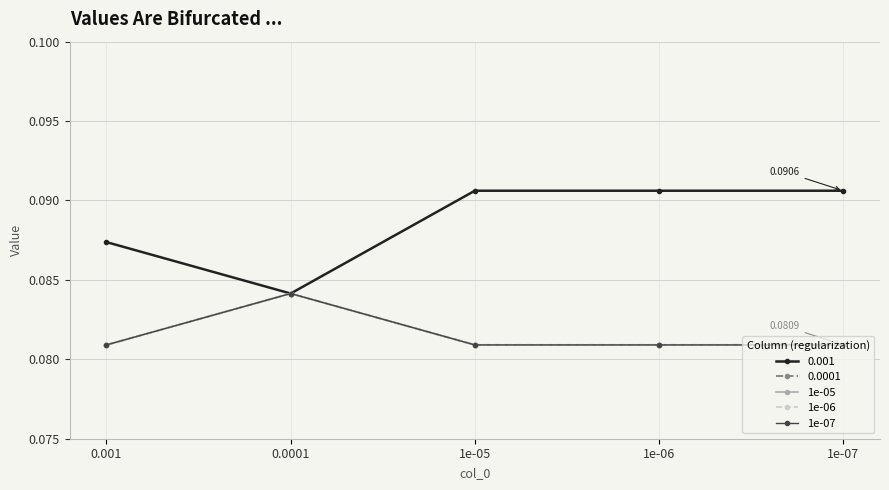

At how many categories does at least one series exceed 0?

5